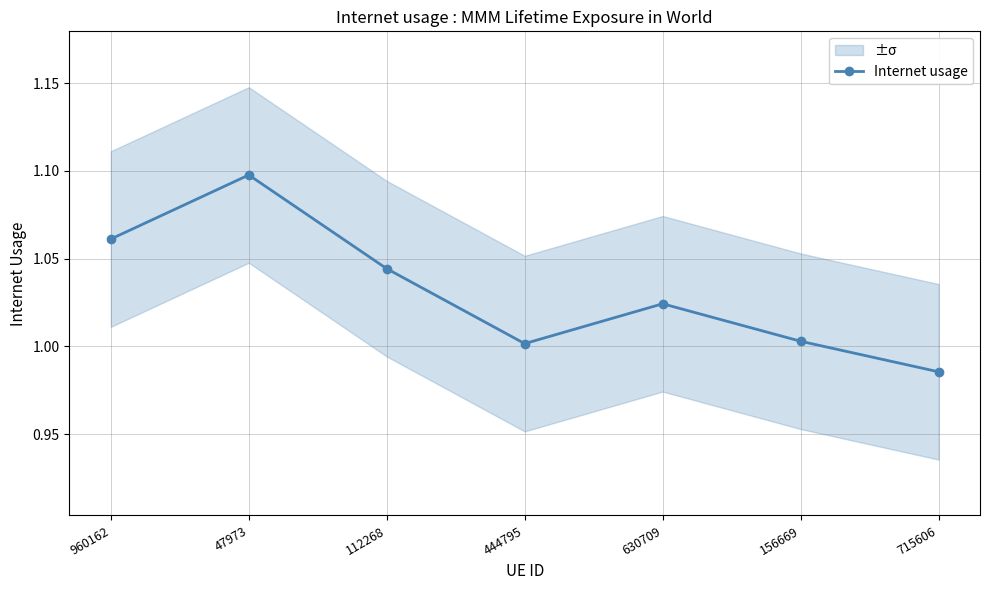

List the labels in order of value, smallest first.

715606, 444795, 156669, 630709, 112268, 960162, 47973